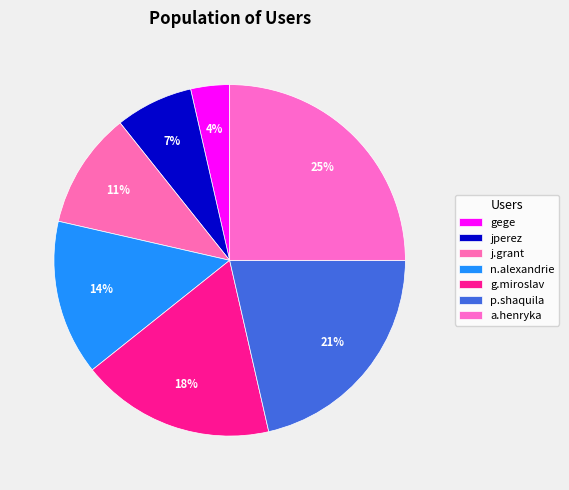

Rank the categories by value from lowest to highest.

gege, jperez, j.grant, n.alexandrie, g.miroslav, p.shaquila, a.henryka